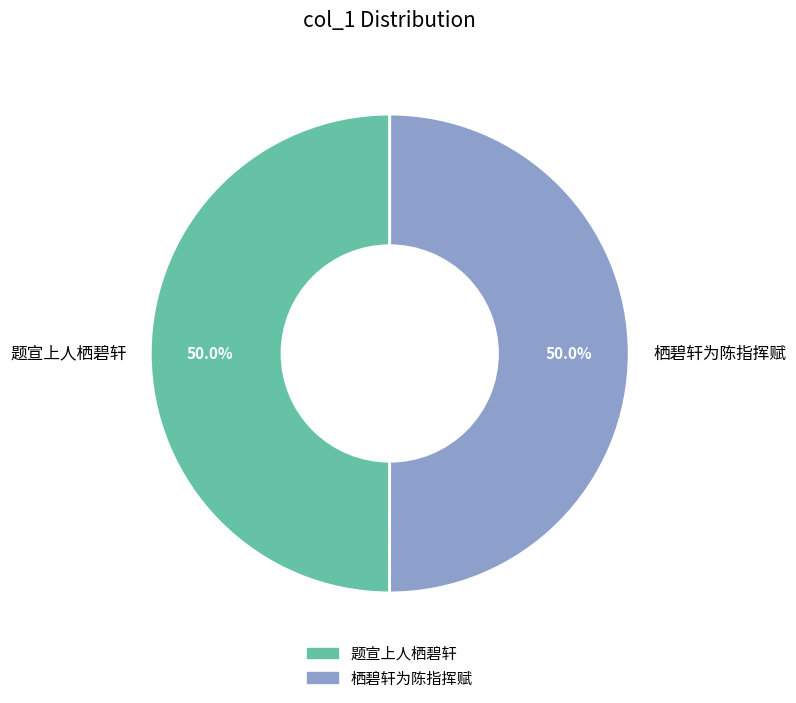

Do 栖碧轩为陈指挥赋 and 题宣上人栖碧轩 together represent more than half of the pie?

Yes